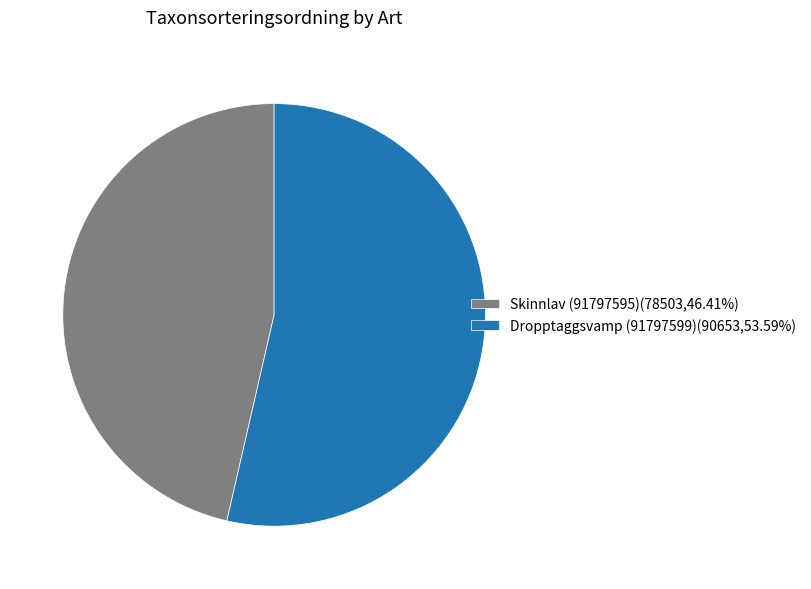

Is it true that Dropptaggsvamp (91797599) is 64% of the pie?

False